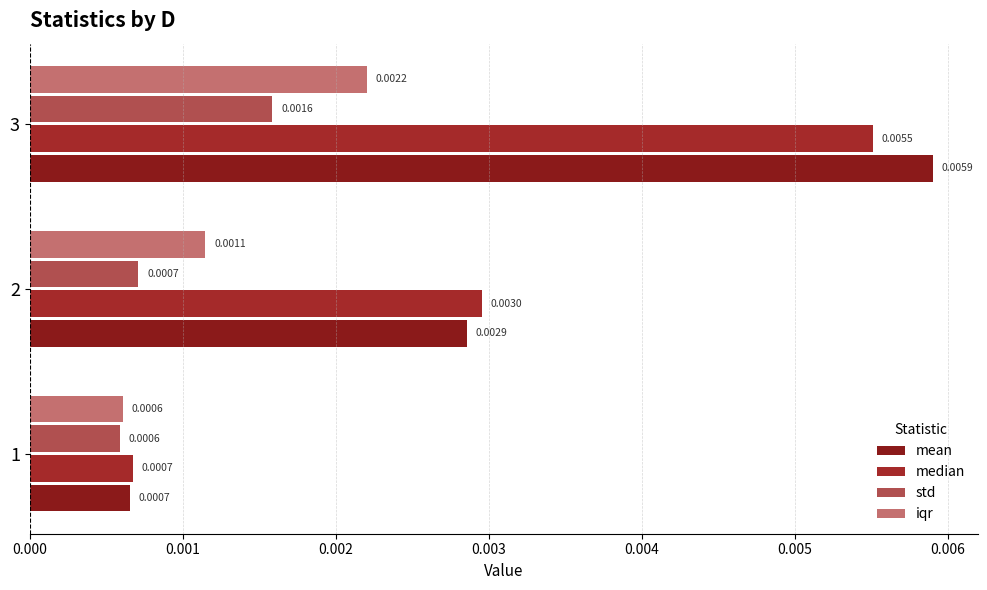

What are all the series names shown in the legend?

mean, median, std, iqr